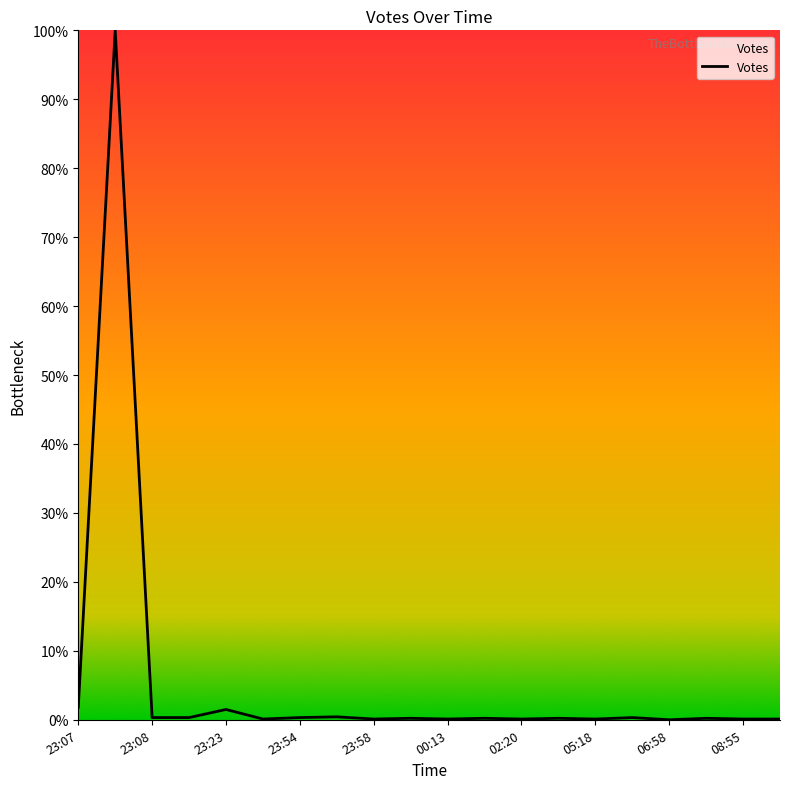

True or false: there are more than 1 points higher than both neighbors.

True